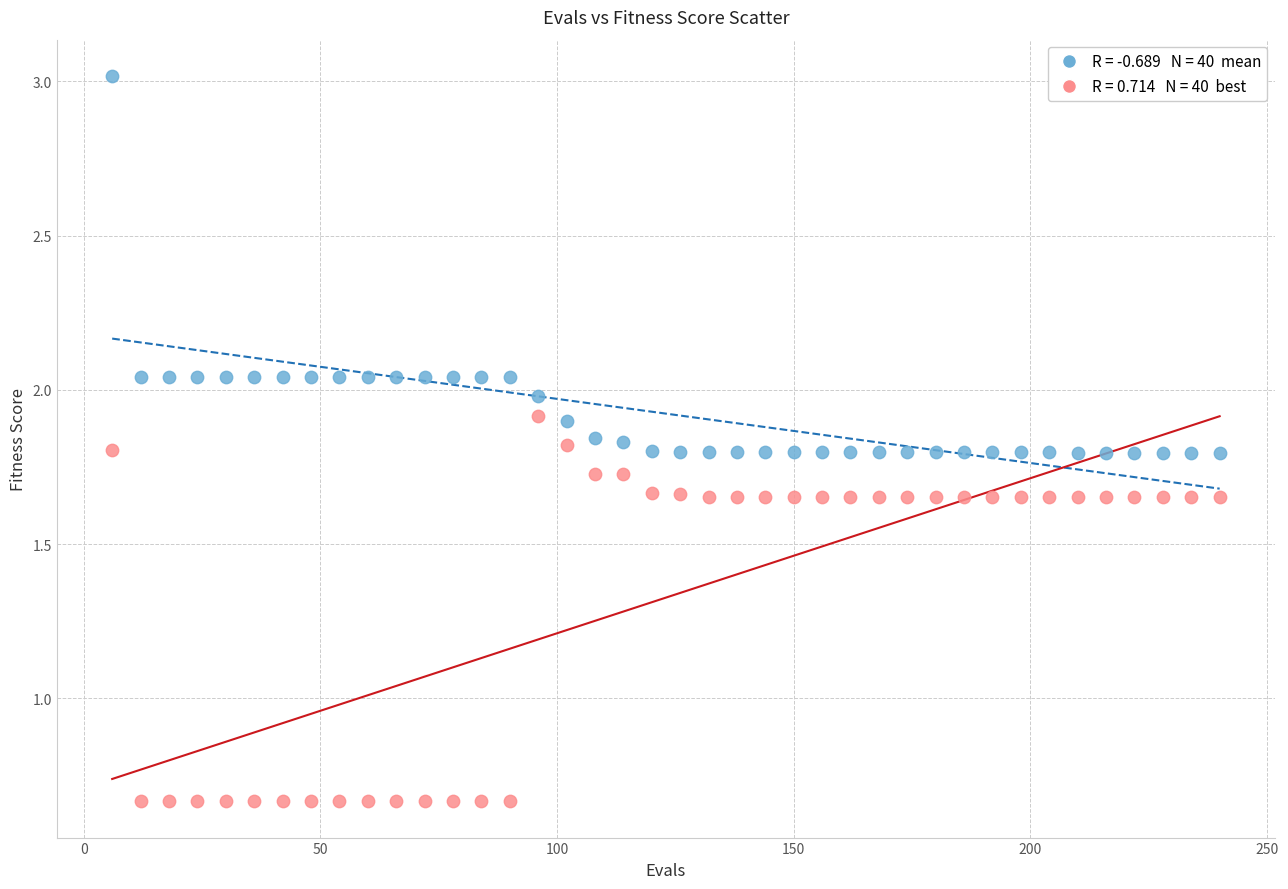

Across all data points, what is the range of Y values (max minus min)?

2.4